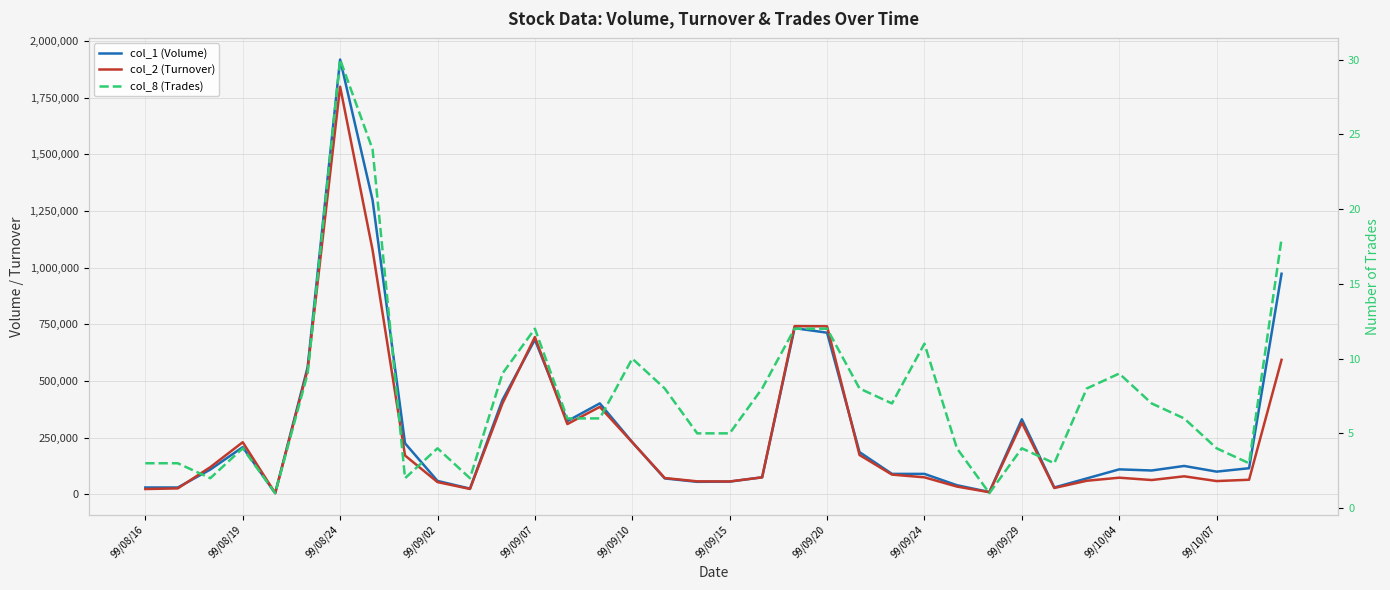

At 99/10/04, list the series in order from smallest to largest.

col_8 (Trades), col_2 (Turnover), col_1 (Volume)